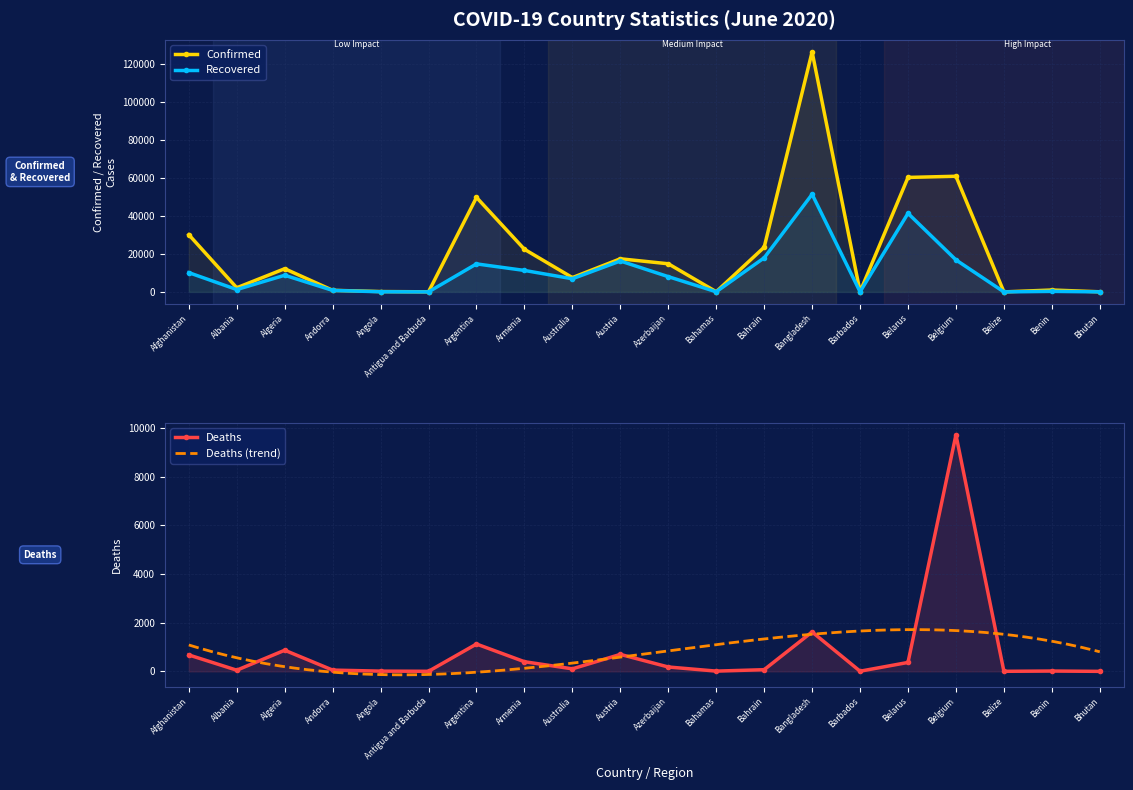

At how many categories does at least one series exceed 11673?

10